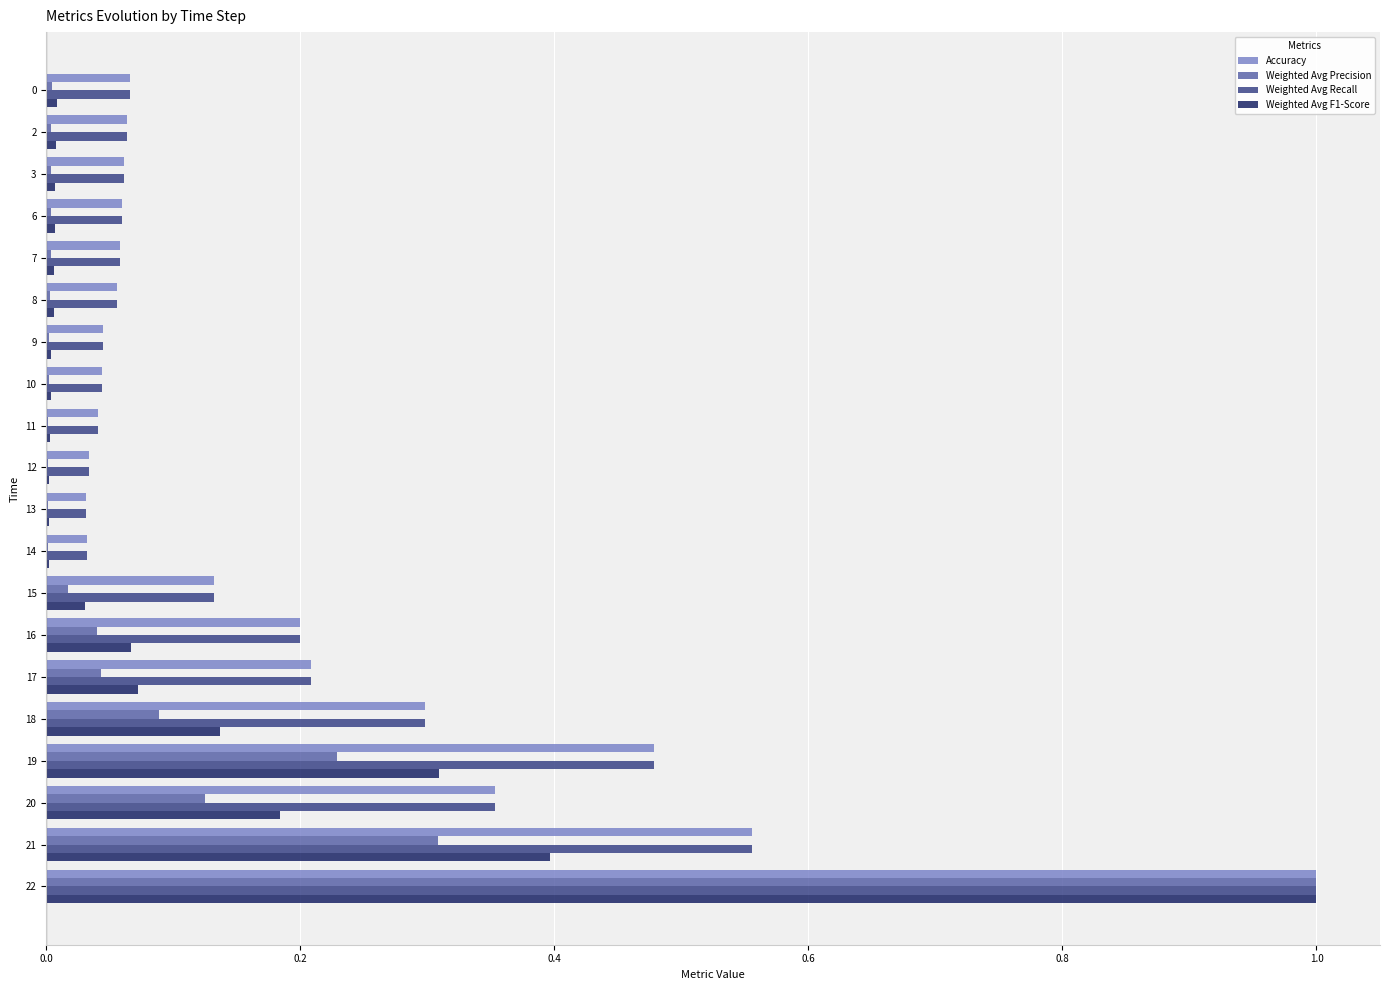

At which category is the sum across all series the highest?

22